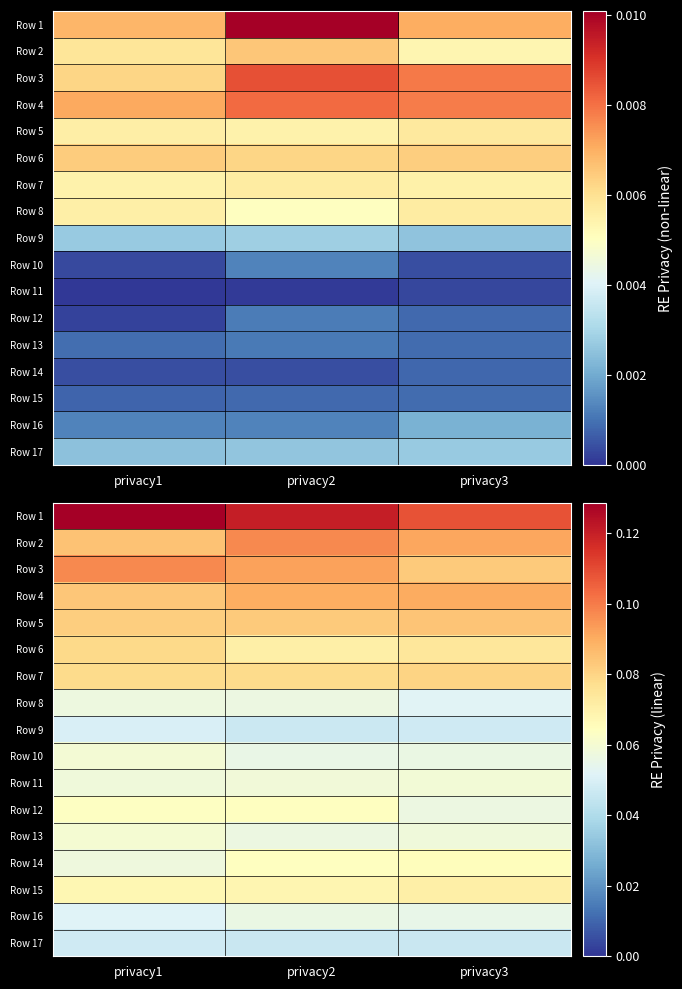

The Row 7 series shows 0.1 at privacy1. True or false?

True